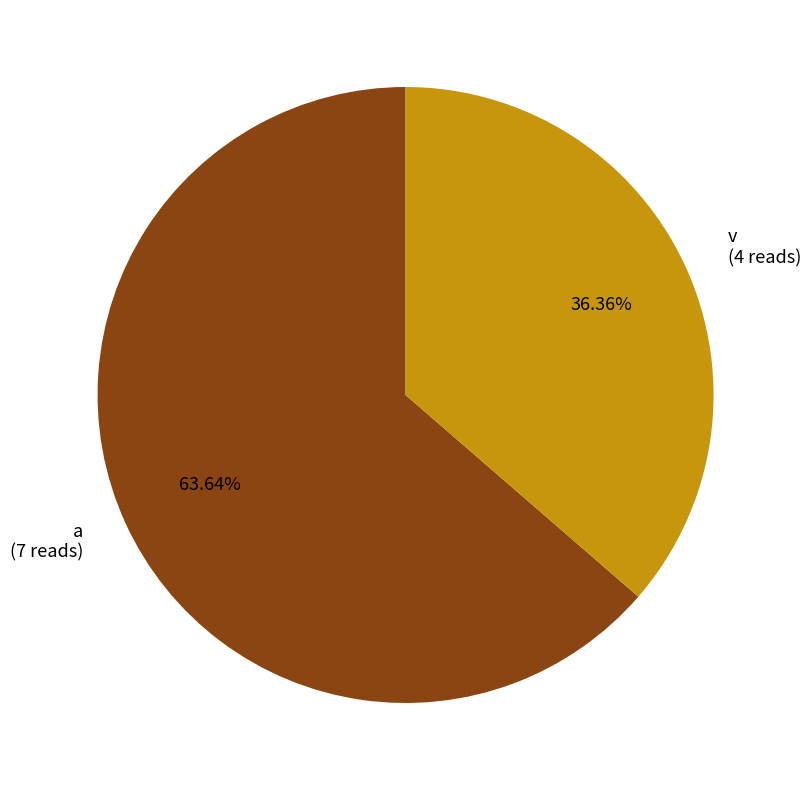

To the nearest percent, what is the difference between the largest and smallest slice percentages?

27%